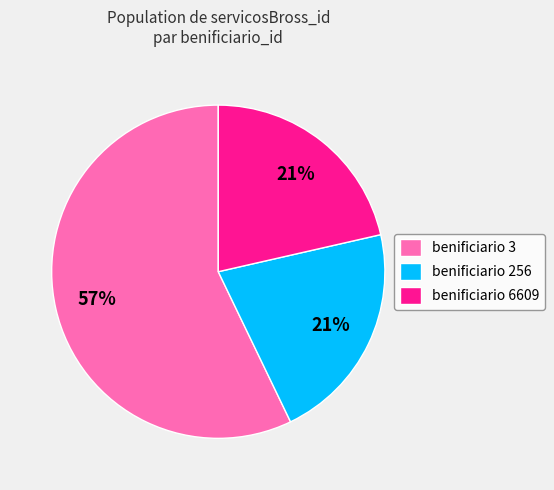

To the nearest percent, what is the difference between the benificiario 6609 and benificiario 3 slice percentages?

36%